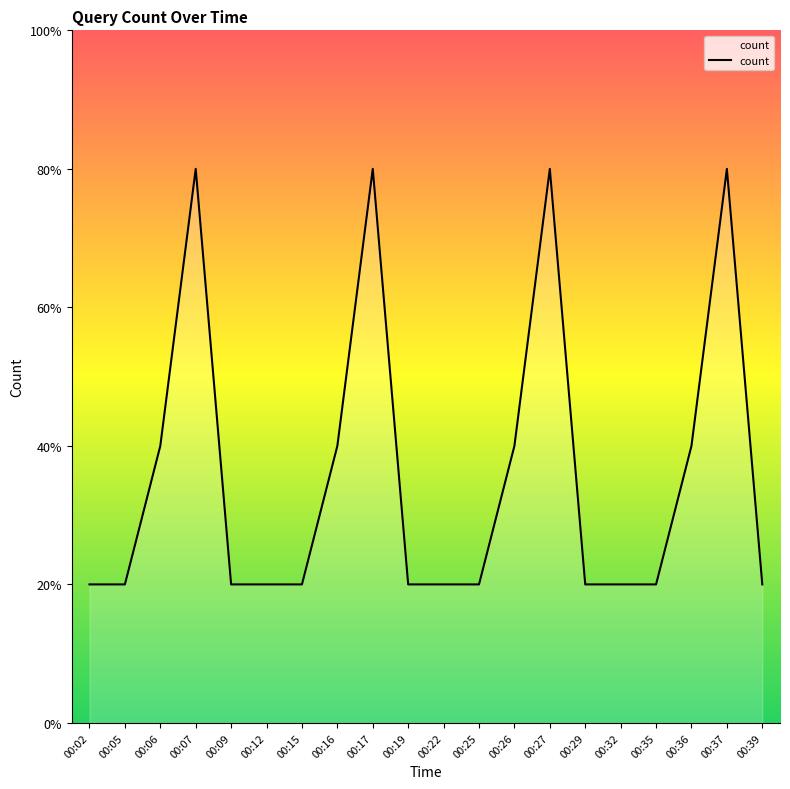

True or false: the data has more than 2 interior local peaks.

True